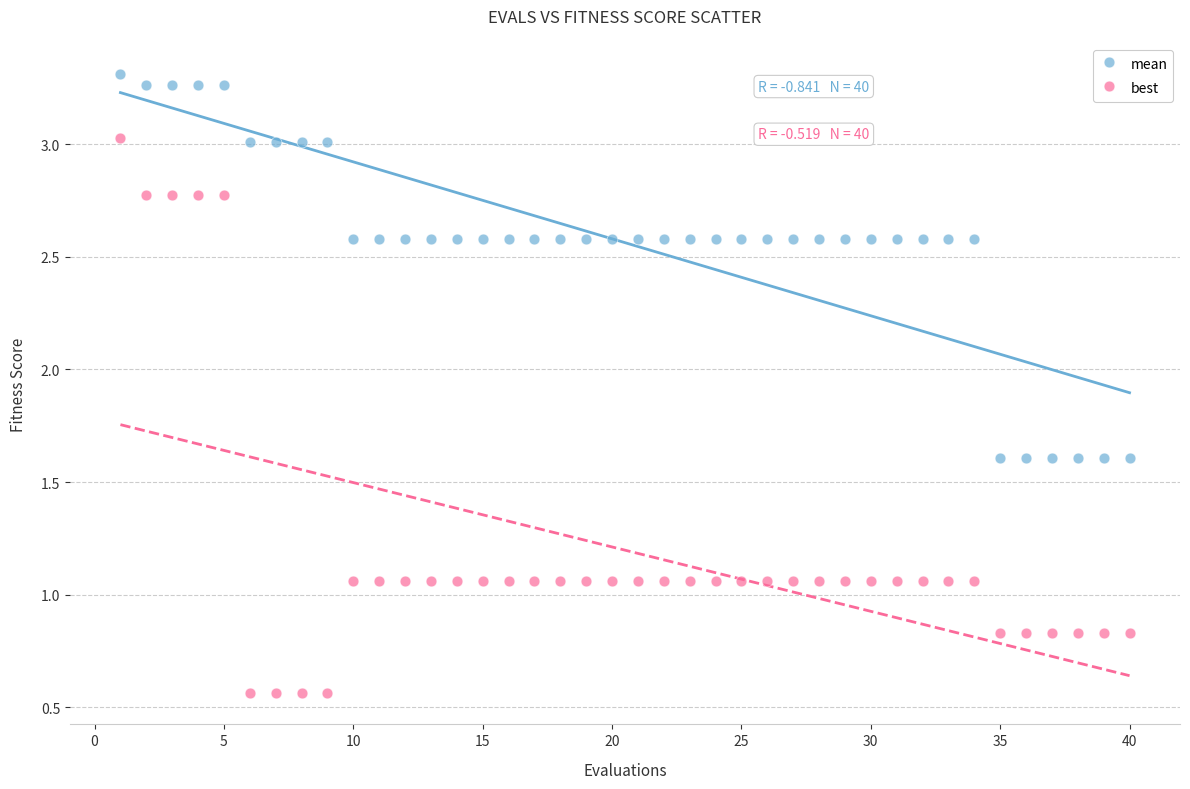

Across all data points, what is the range of X values (max minus min)?

39.0